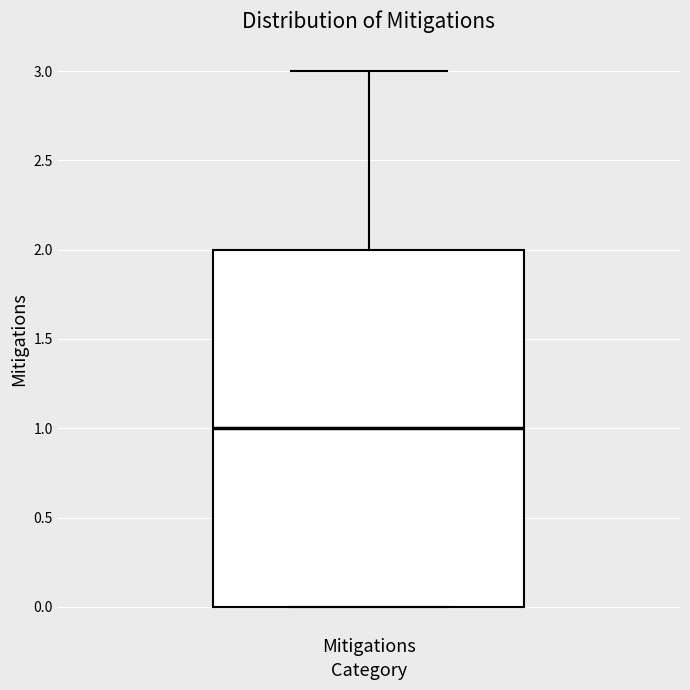

Where is the lower edge of the box for Mitigations on the y-axis? The values are not printed on the chart, so give them approximately, as read against the axis.

0